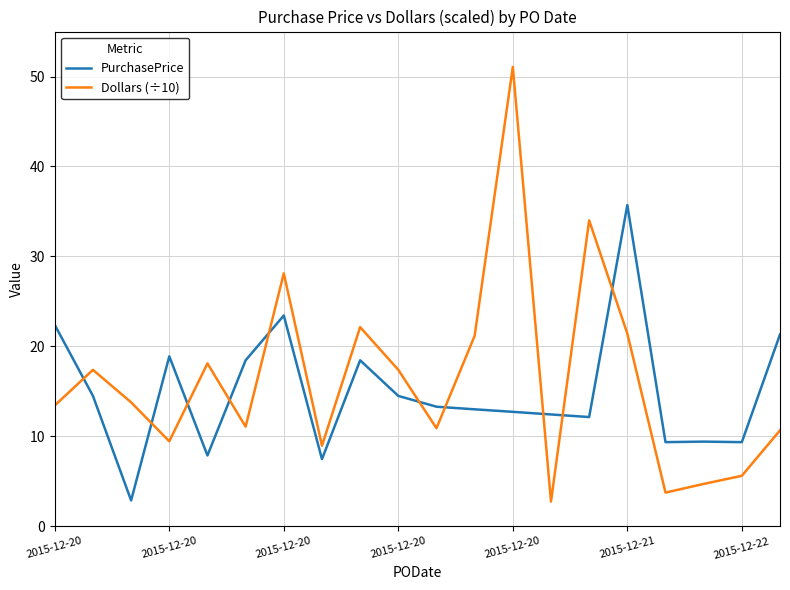

What is the smallest value displayed?

2.7